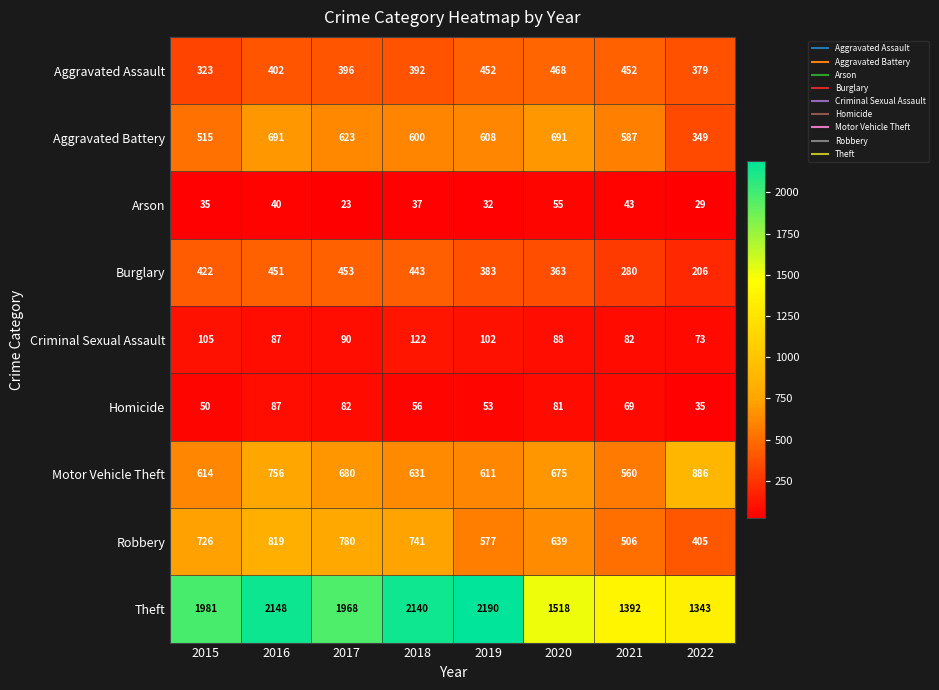

At which label is Burglary closest to 329?

2020